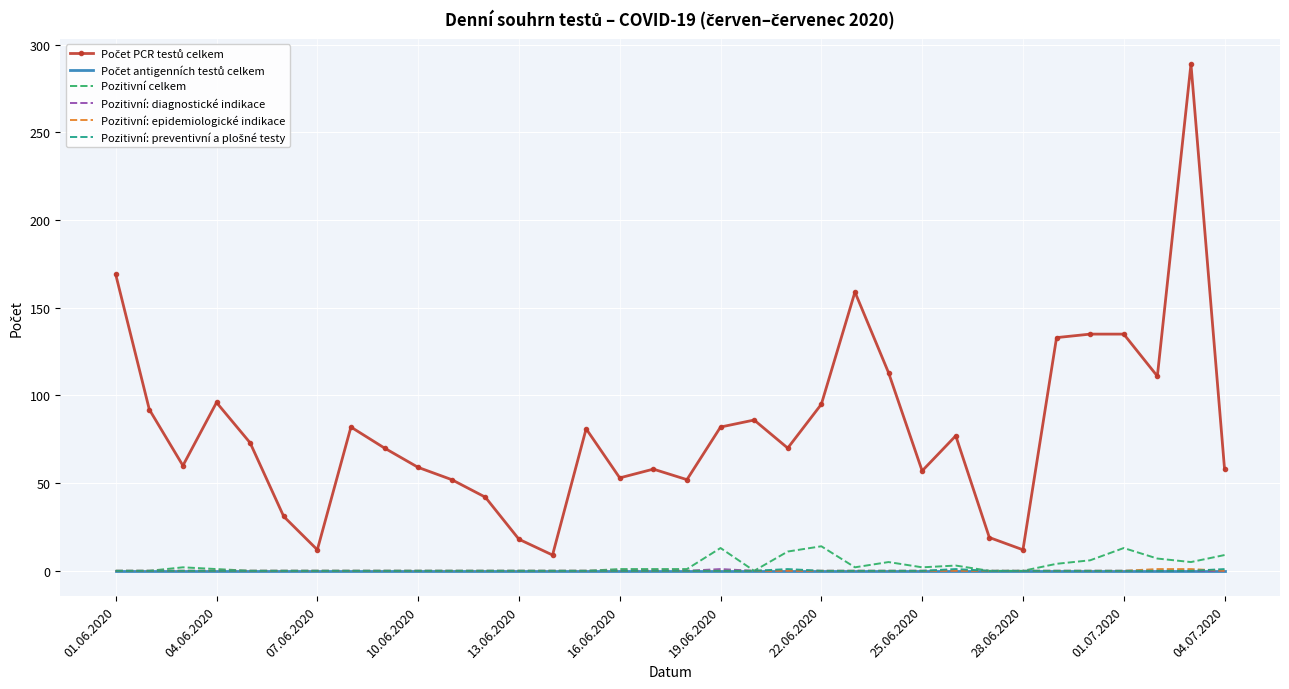

What is the maximum value for Pozitivní celkem?

14